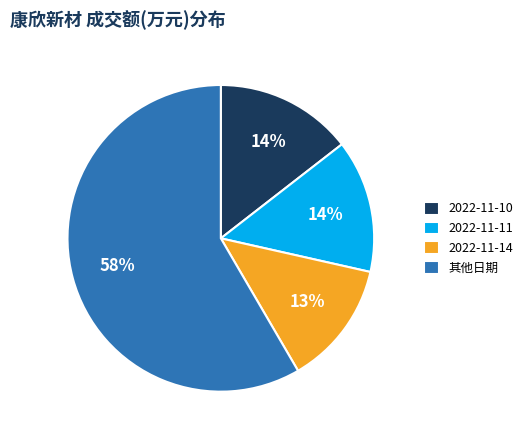

How many slices are in this pie chart?

4